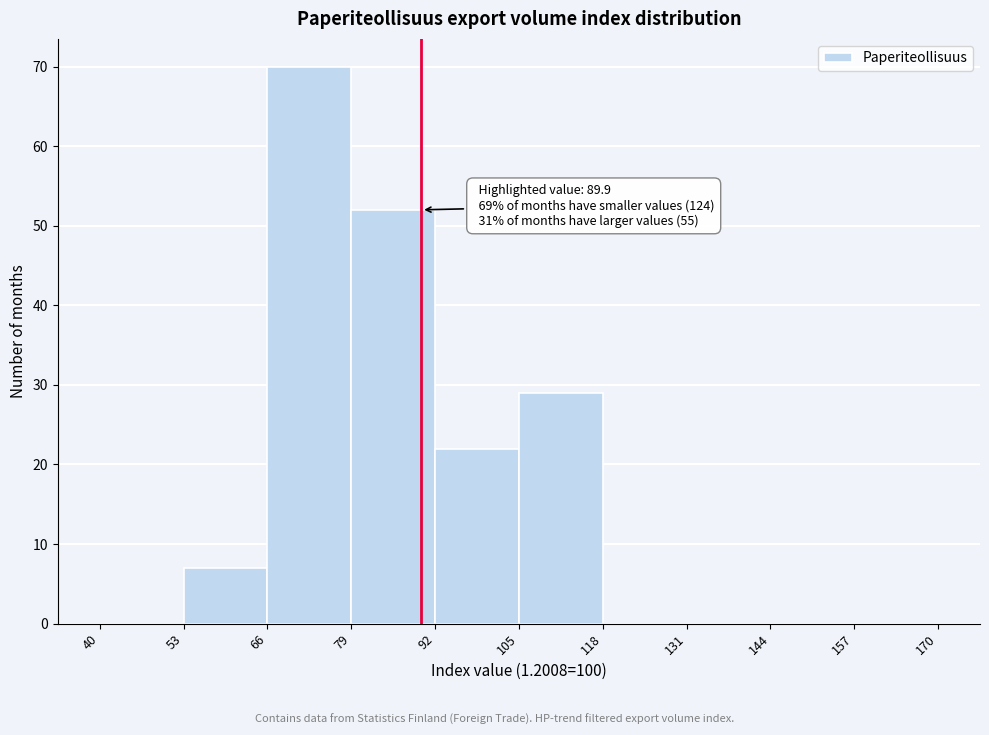

Which range on the x-axis has the tallest bar?

66 to 79